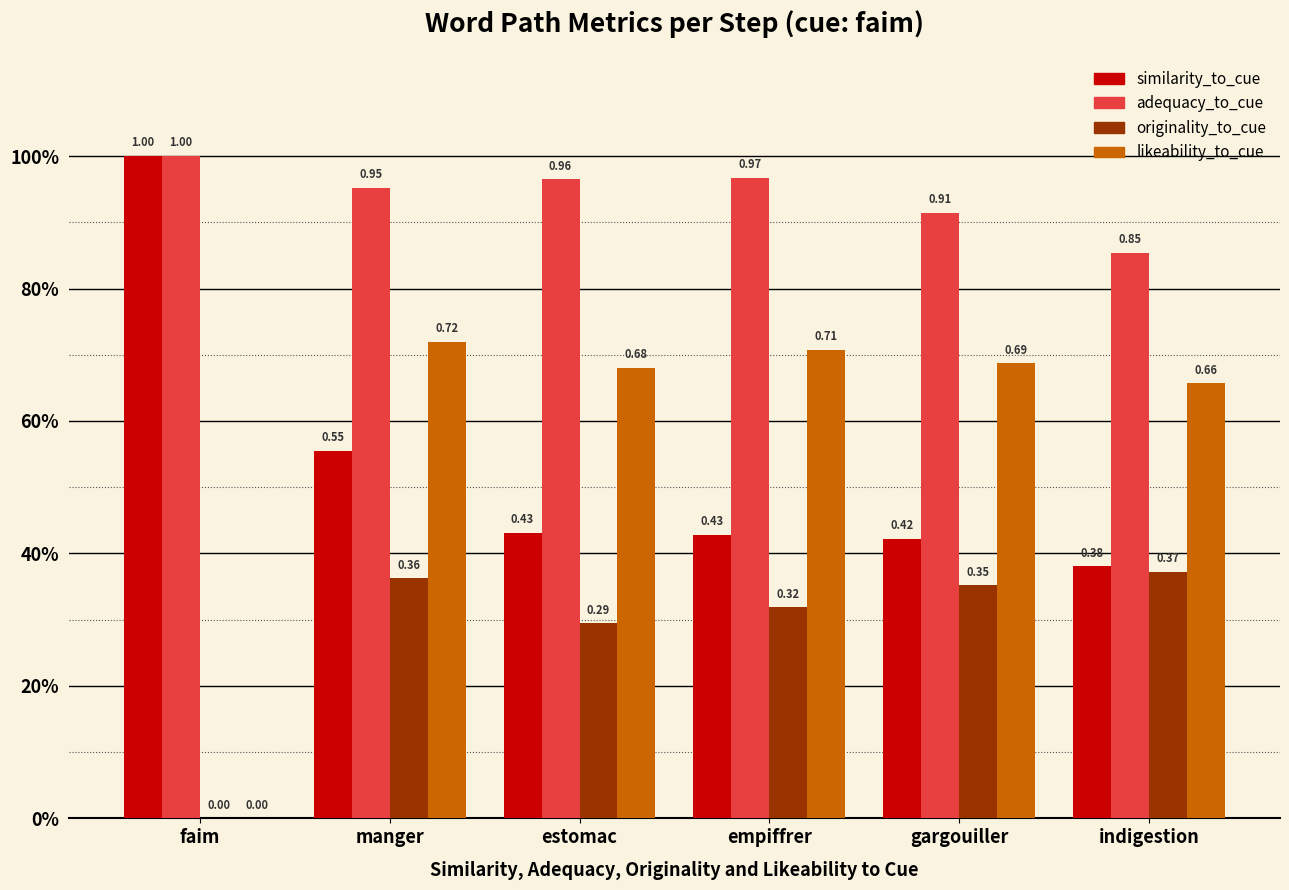

What are all the series names shown in the legend?

similarity_to_cue, adequacy_to_cue, originality_to_cue, likeability_to_cue